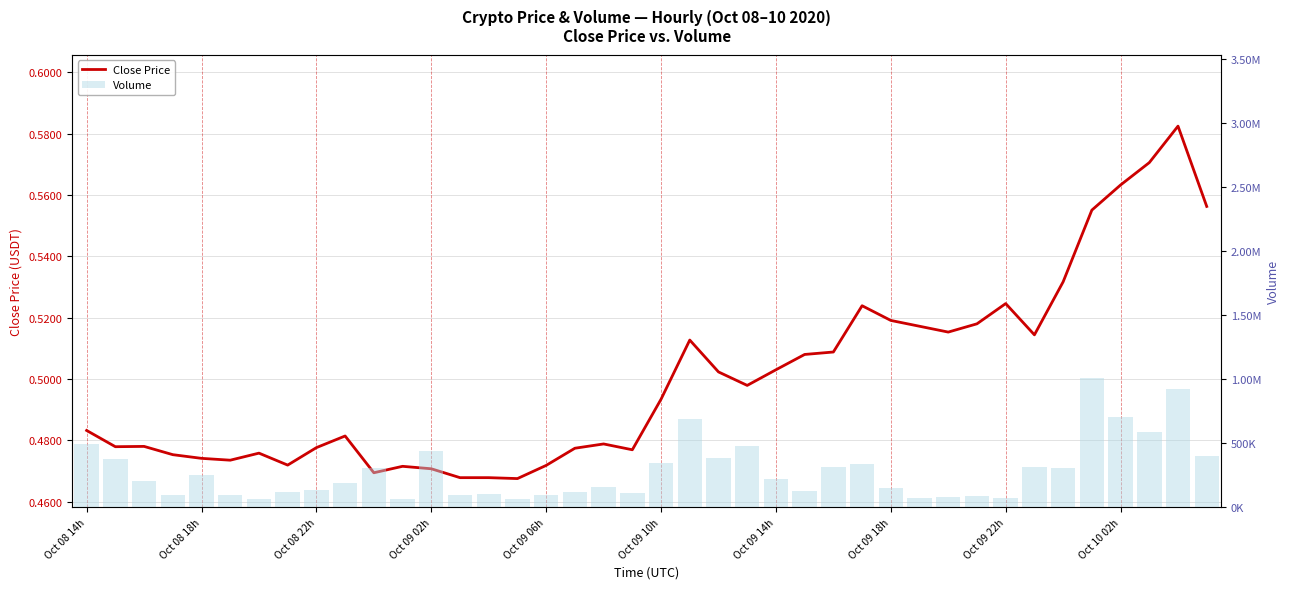

Which series has the widest spread of values?

Volume